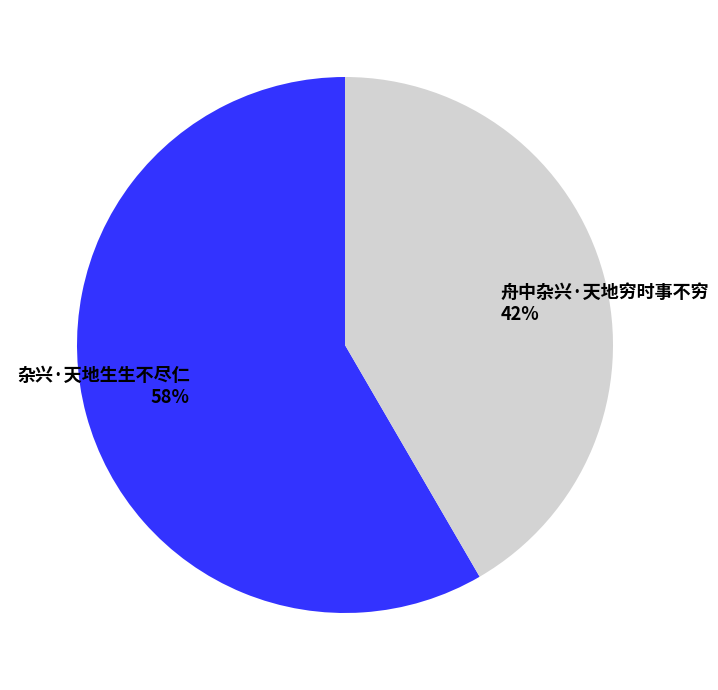

How many segments does this pie chart have?

2